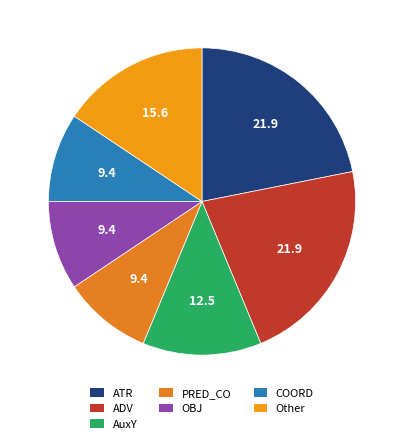

Count the number of slices in the pie.

7